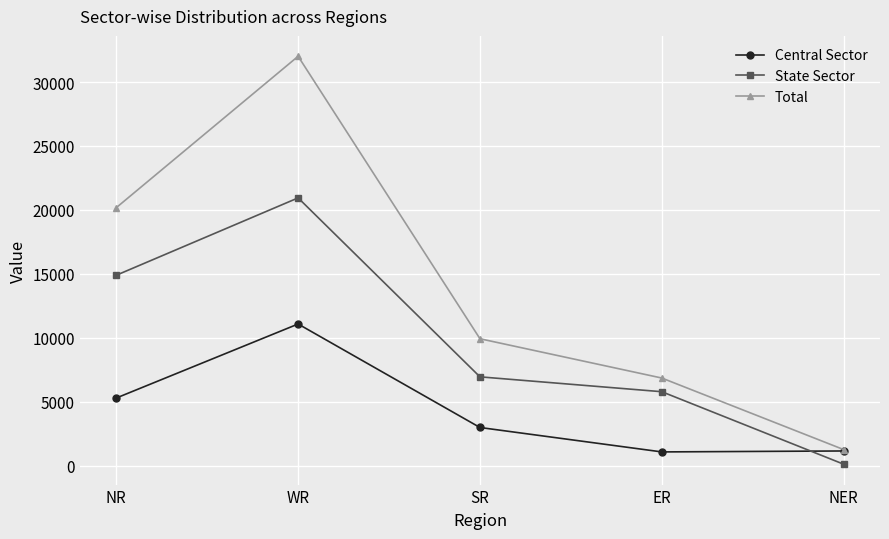

True or false: Total has more than 1 interior local peaks.

False